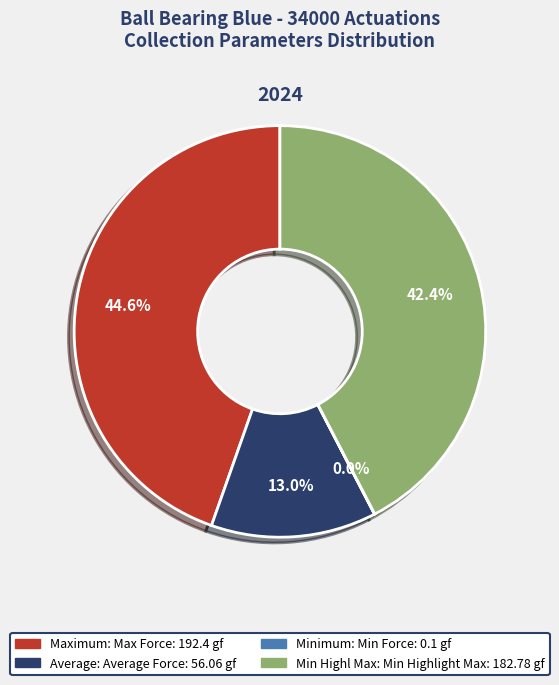

What is the largest slice in the pie chart?

Maximum